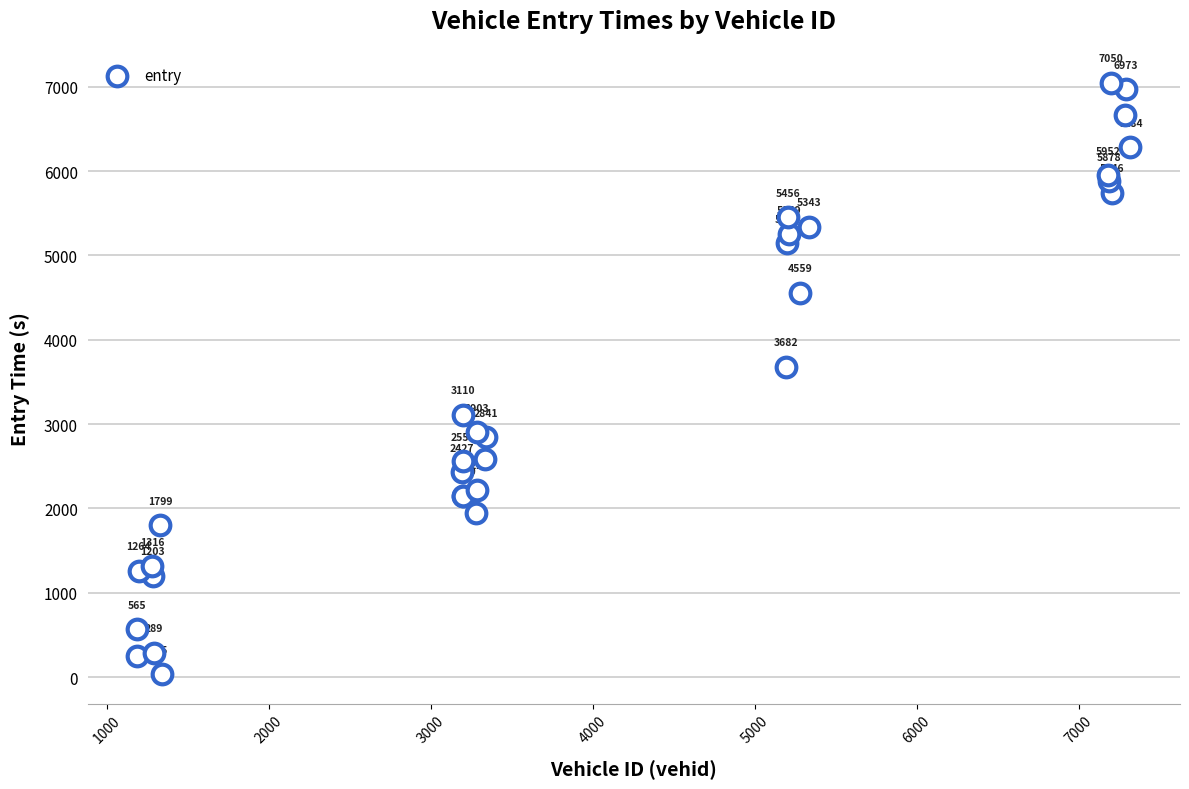

What Y value in the scatter plot is closest to 3542?

3681.9